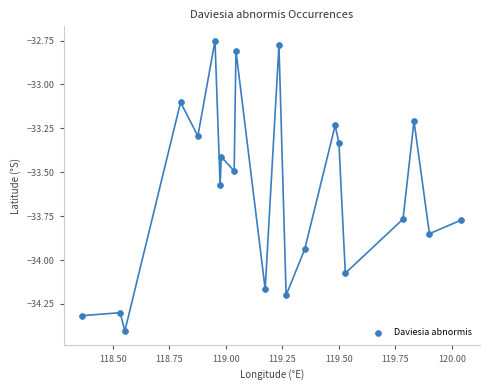

What is the range of X values (max minus min)?

1.7